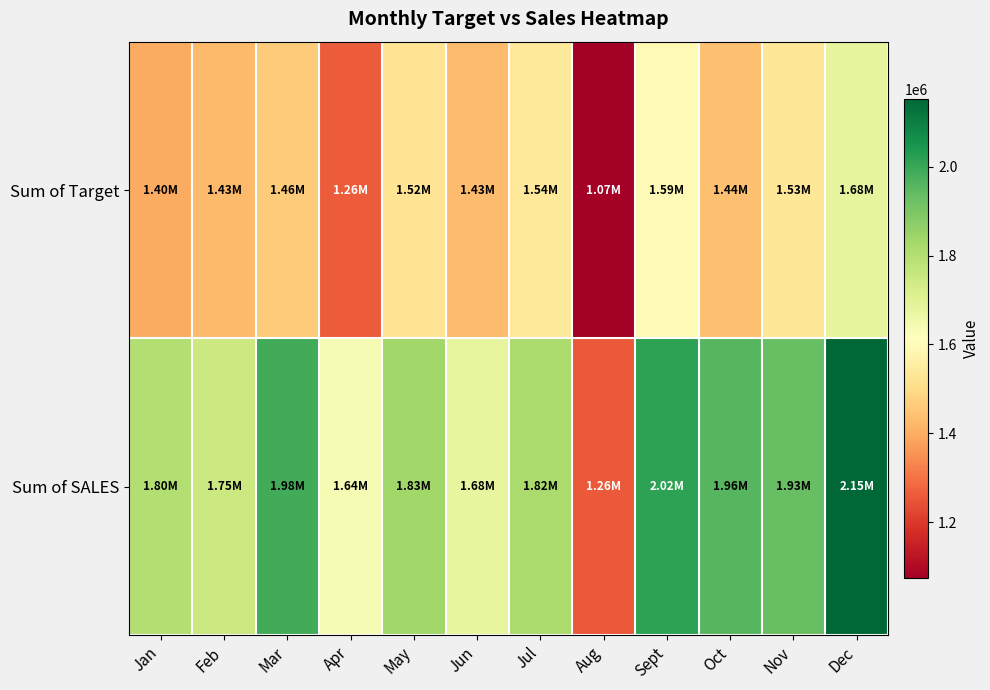

What is the total value across all series at Nov?

3464267.5